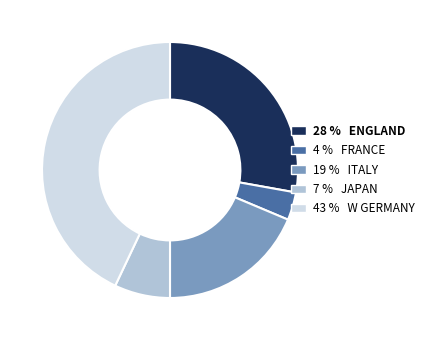

How many segments does this pie chart have?

5